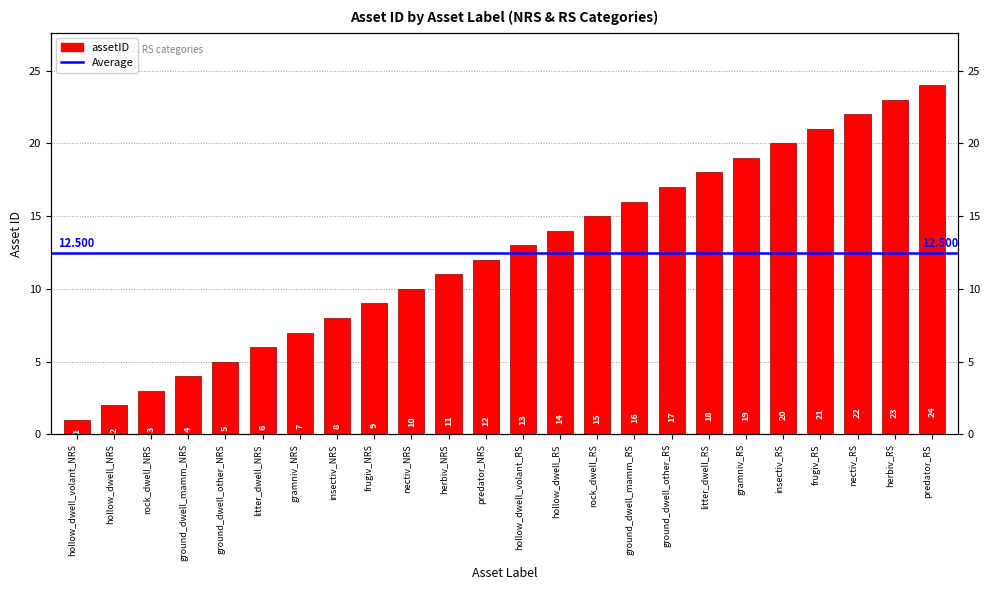

At which label is the value closest to 12?

predator_NRS